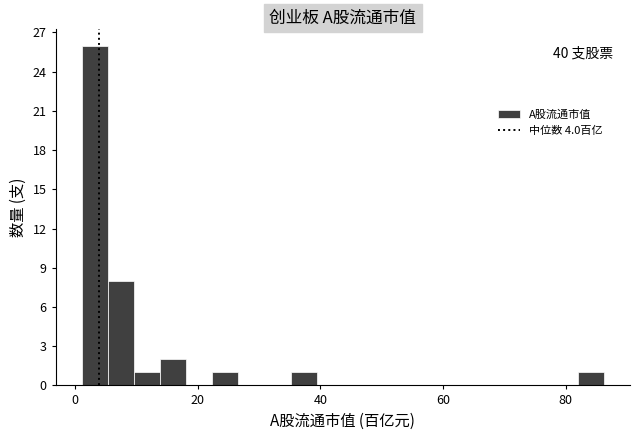

Read against the x-axis, roughly where is the centre of the tallest bar?

4